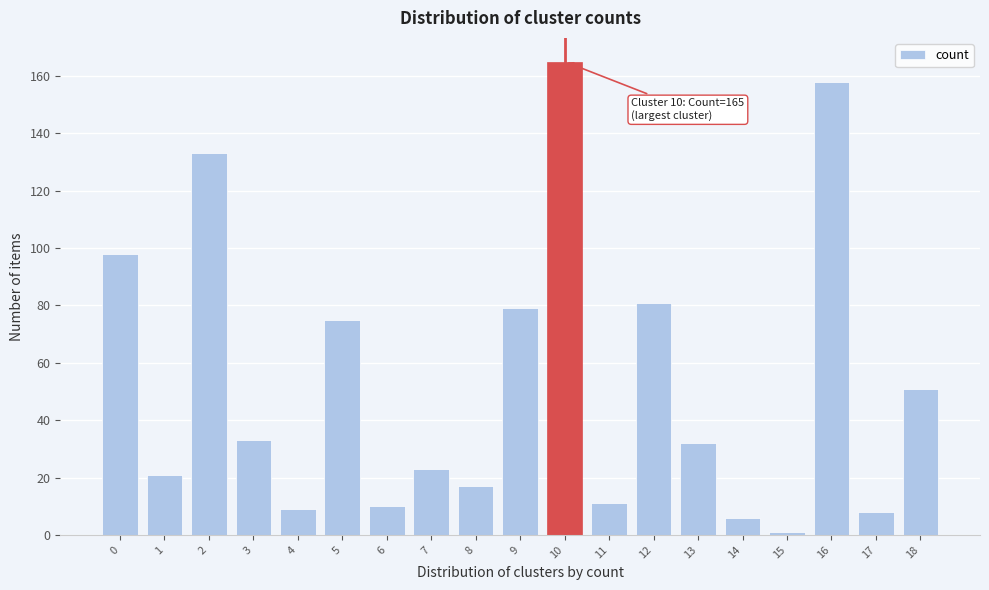

Reading right to left, transcribe all the data shown in this chart.

18=51	17=8	16=158	15=1	14=6	13=32	12=81	11=11	10=165	9=79	8=17	7=23	6=10	5=75	4=9	3=33	2=133	1=21	0=98